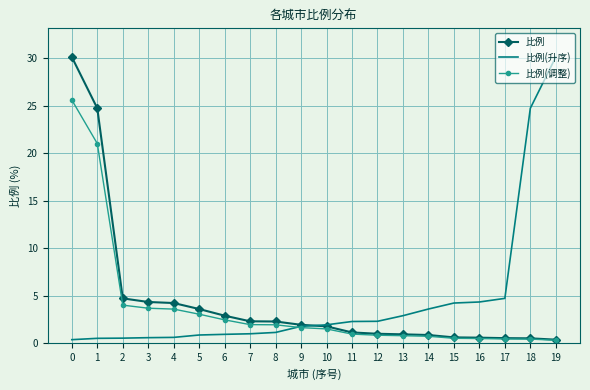

What is the difference between the highest and lowest values at 6?

2.0